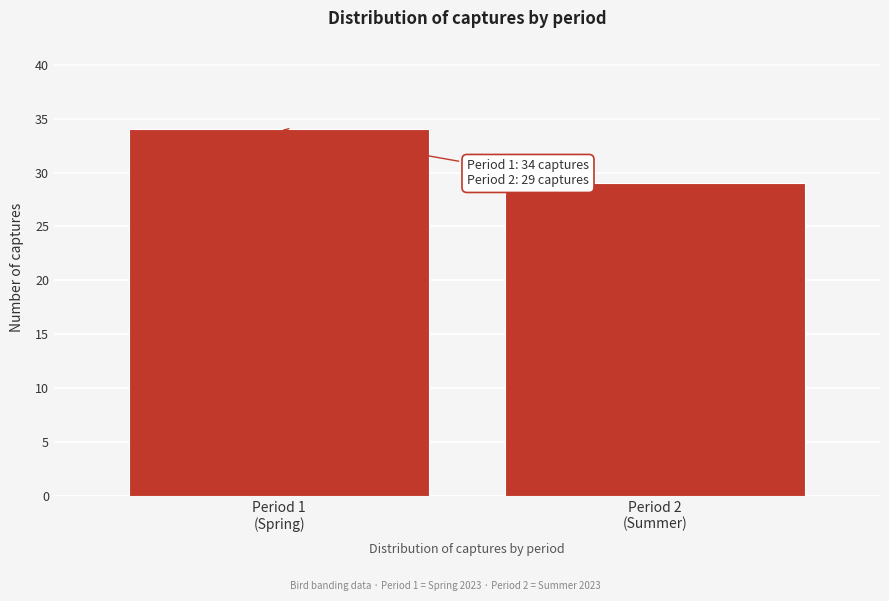

Reading left to right, what are all the values shown in this chart?

34	29